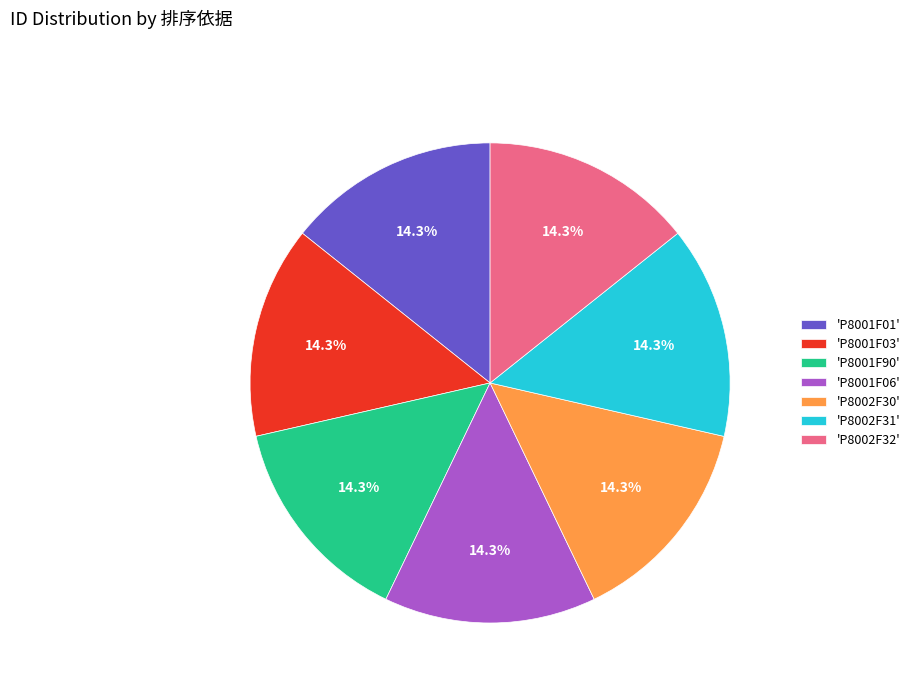

Does 'P8002F31' account for over 50% of the chart?

No